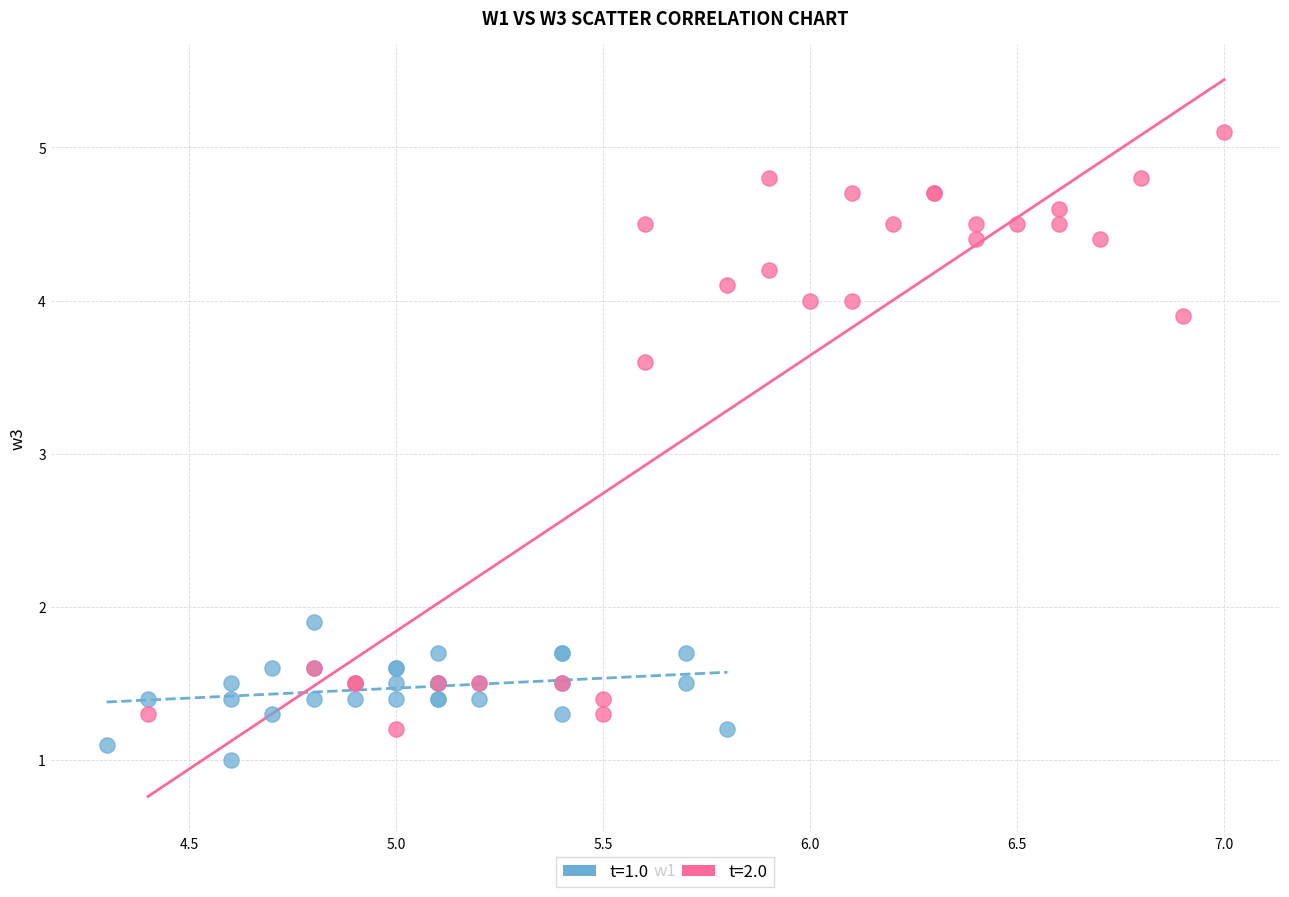

What are all the series names shown in the legend?

t=1.0, t=2.0